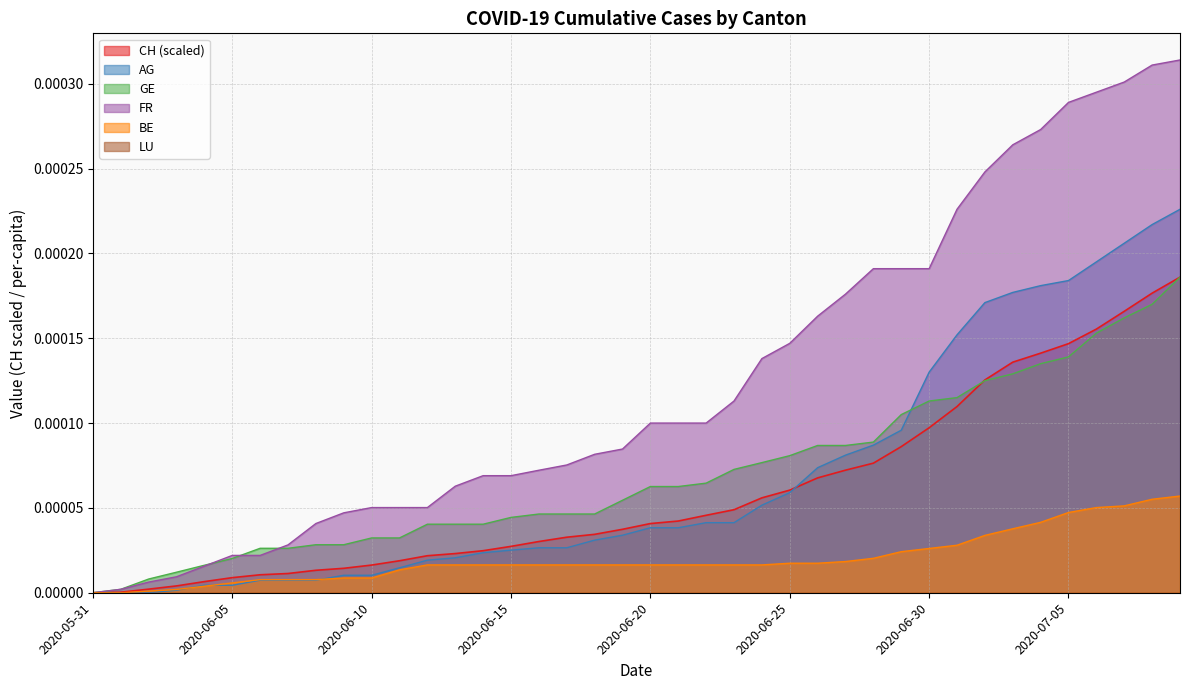

Which series has the largest range (max minus min)?

FR